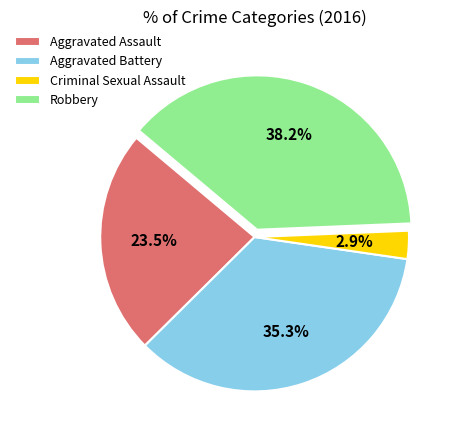

Which category has the biggest portion of the pie?

Robbery